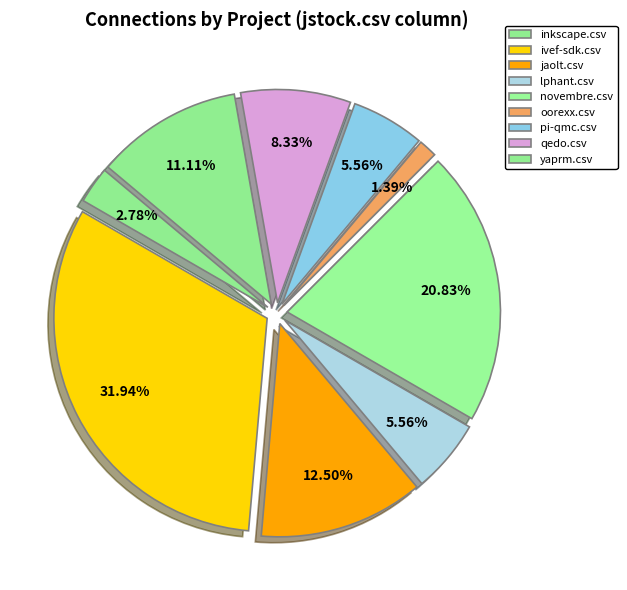

What is the total percentage of novembre.csv and pi-qmc.csv?

26.4%